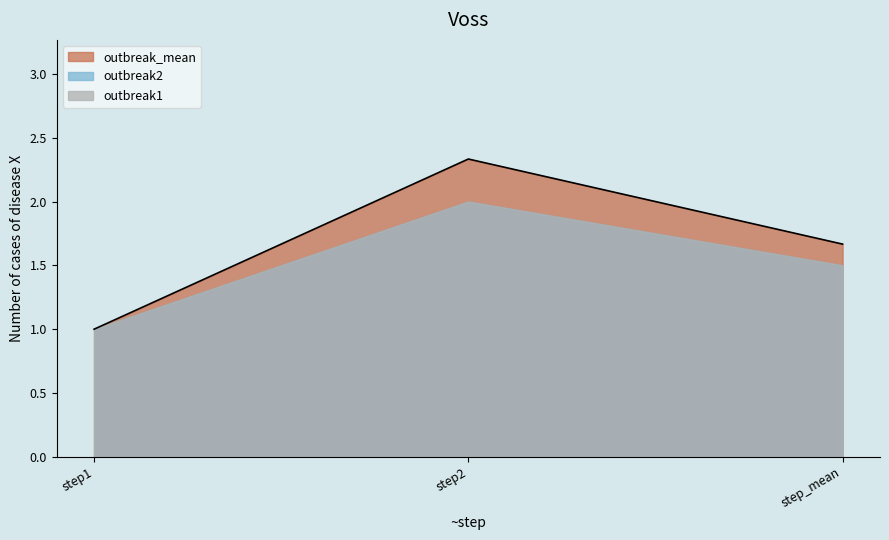

Which series changed the most between step2 and step_mean?

outbreak_mean